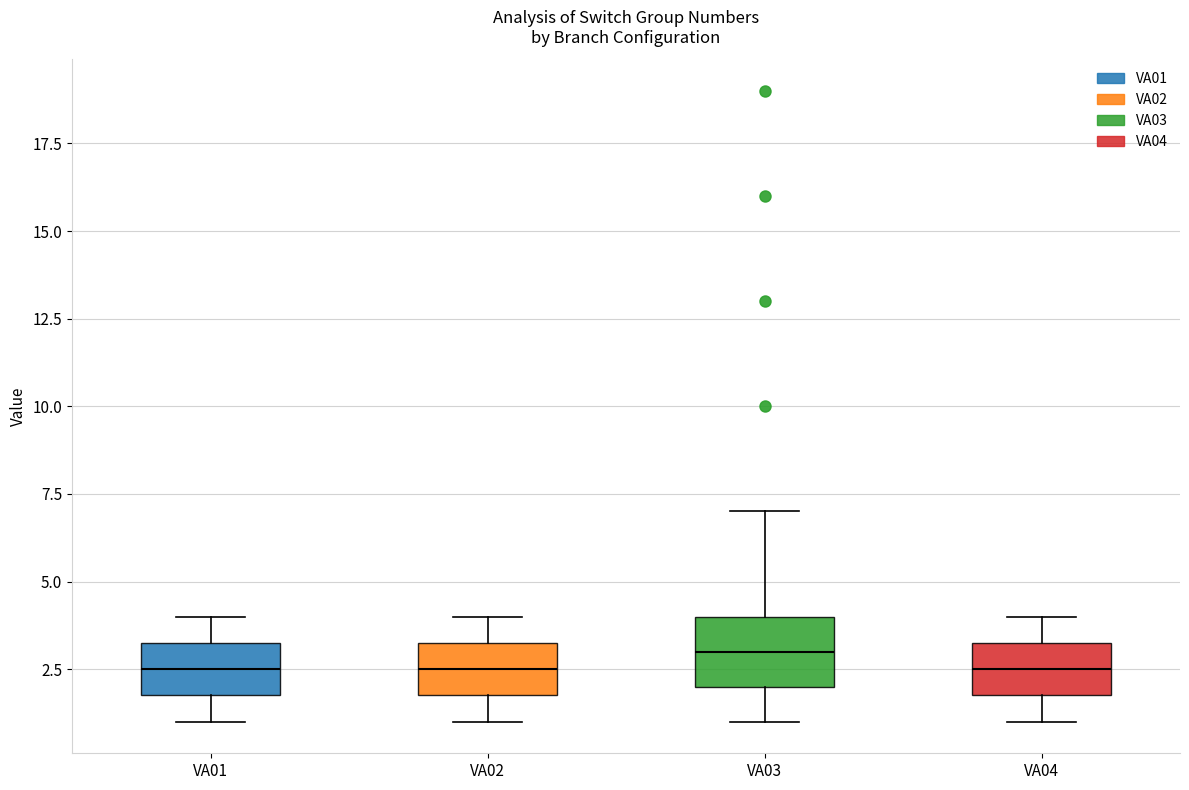

Reading left to right, transcribe this box plot: for each box, give where its median line is, the range the box spans, and where its two whiskers end, as read against the y-axis. The values are not printed on the chart, so give them approximately, as read against the axis.

VA01: median 2.5, box 2.0 to 3.5, whiskers 1.0 to 4.0
VA02: median 2.5, box 2.0 to 3.5, whiskers 1.0 to 4.0
VA03: median 3.0, box 2.0 to 4.0, whiskers 1.0 to 7.0
VA04: median 2.5, box 2.0 to 3.5, whiskers 1.0 to 4.0